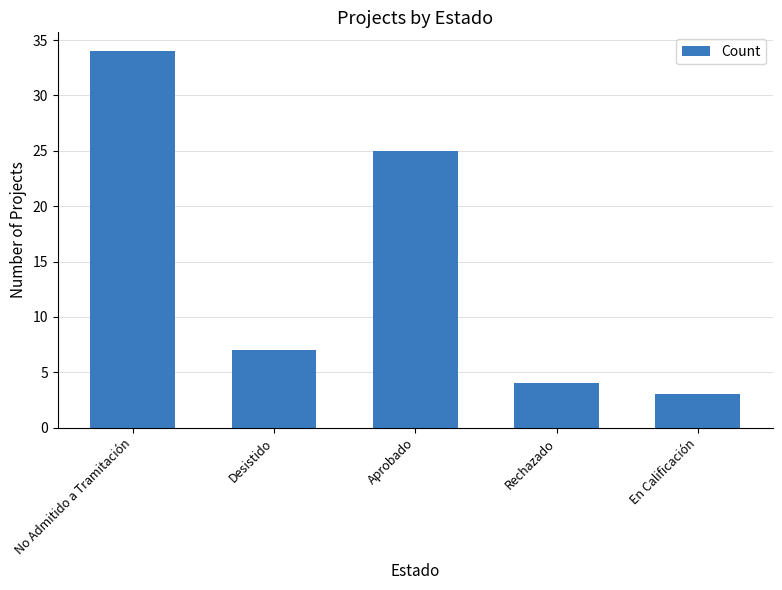

What is the sum of the values at Desistido and No Admitido a Tramitación?

41